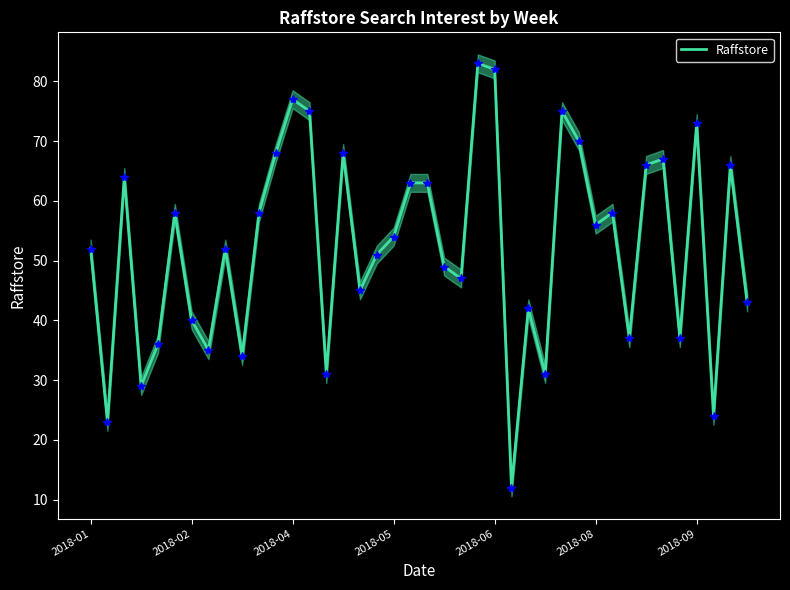

What is the value of the 16th point from the left?

68